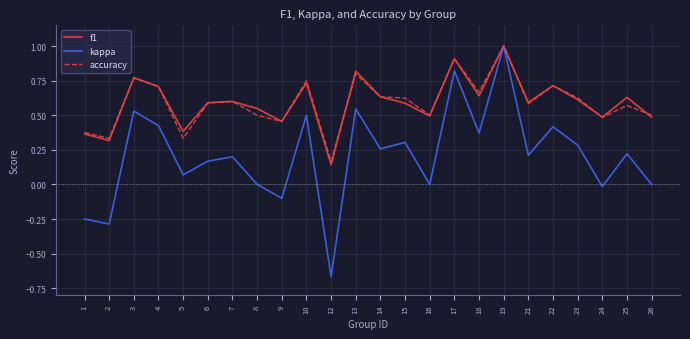

What is the sum of the accuracy values at 21 and 16?

1.1